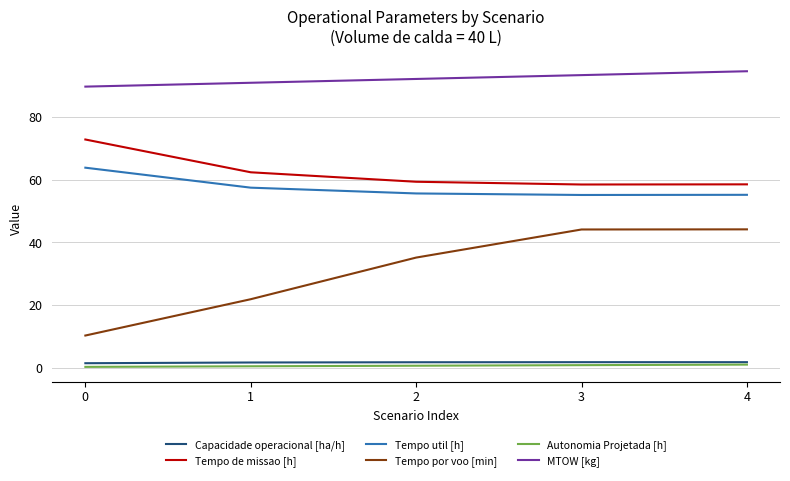

At which category does the chart reach its peak across all series?

4